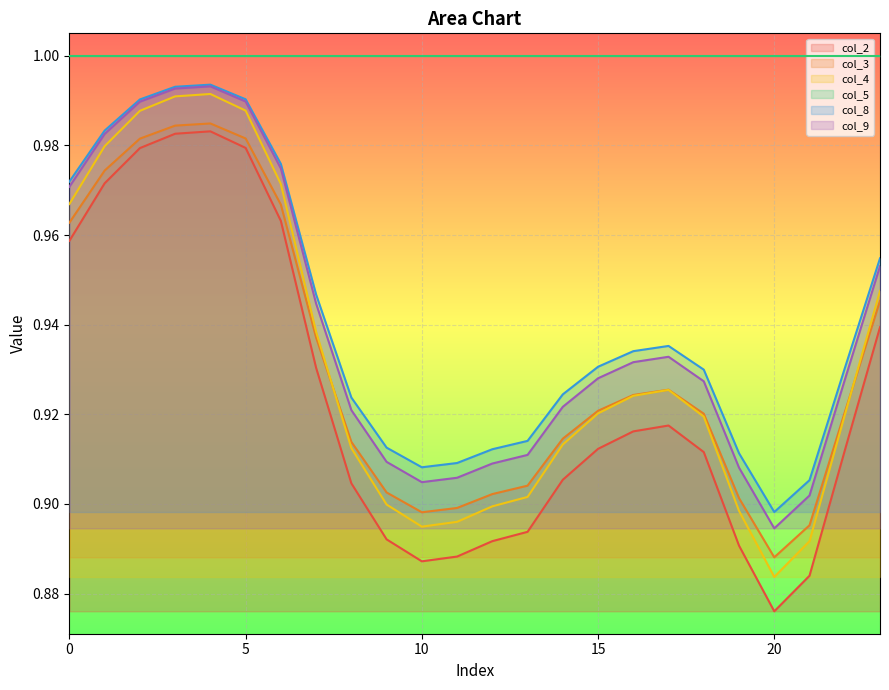

What is the value of the col_2 point at the 8th from the left?

0.9